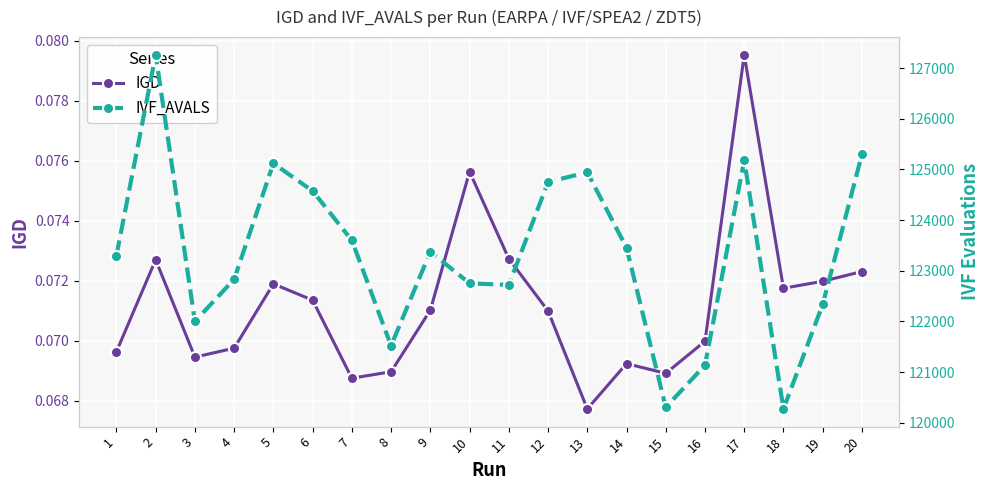

What is the value of the IVF_AVALS point at the 12th from the left?

124752.0